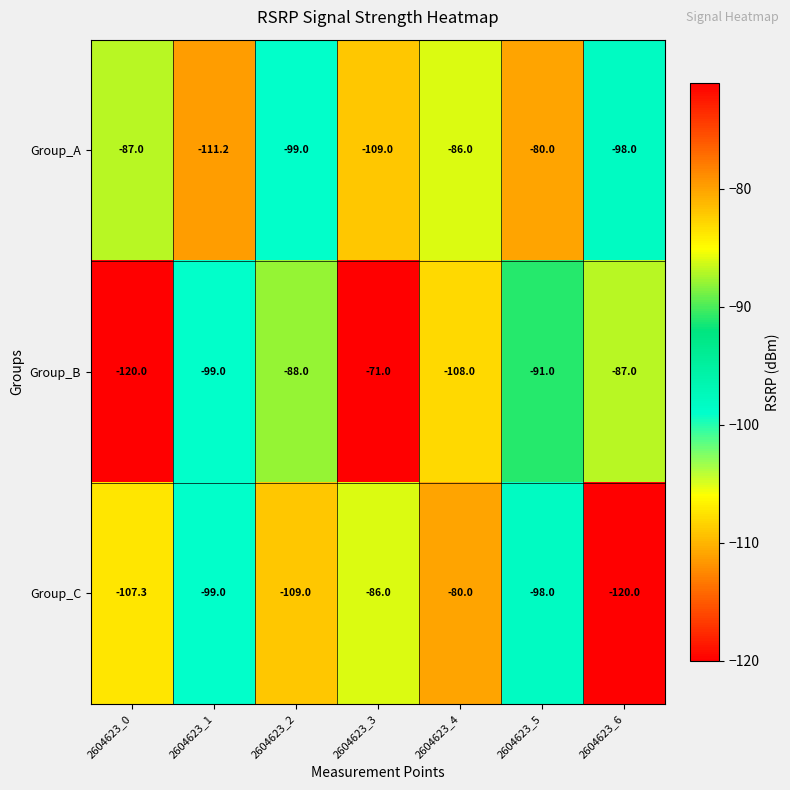

What is the sum of the Group_A values at 2604623_3 and 2604623_0?

-196.0